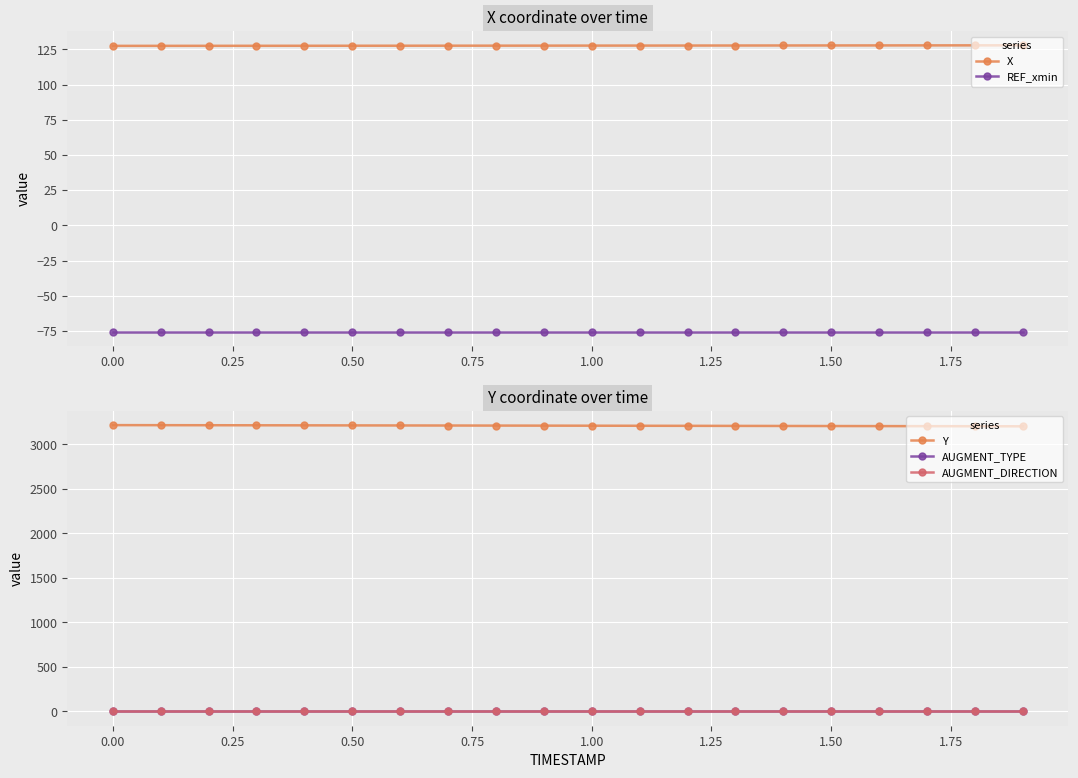

What is the minimum value for X?

127.5